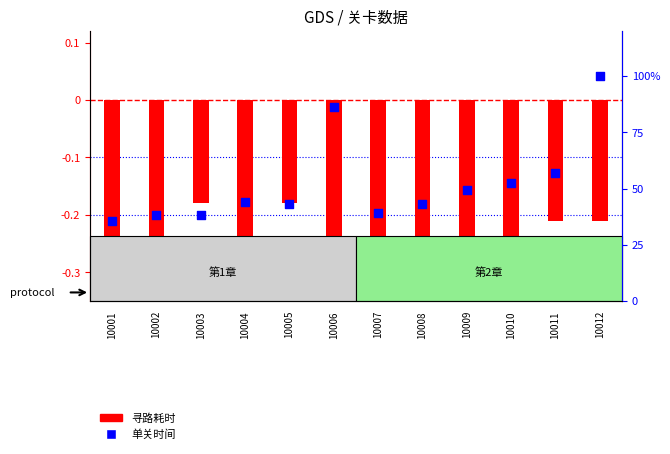

Is the value of 单关时间 at 10010 greater than the value of 寻路耗时 at 10007?

Yes